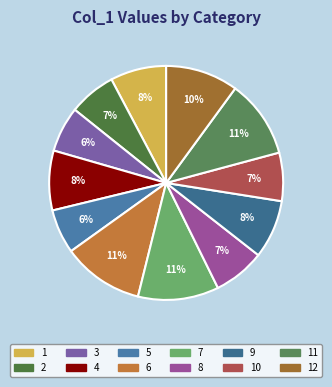

To the nearest percent, what percentage of the pie is 3?

6%